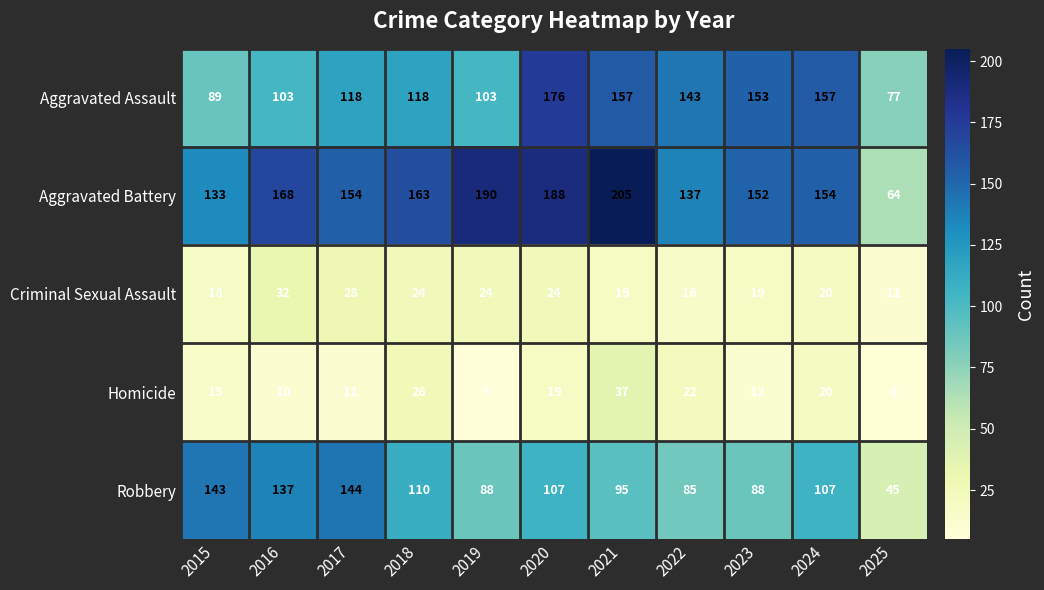

What is the minimum value shown in the chart?

5